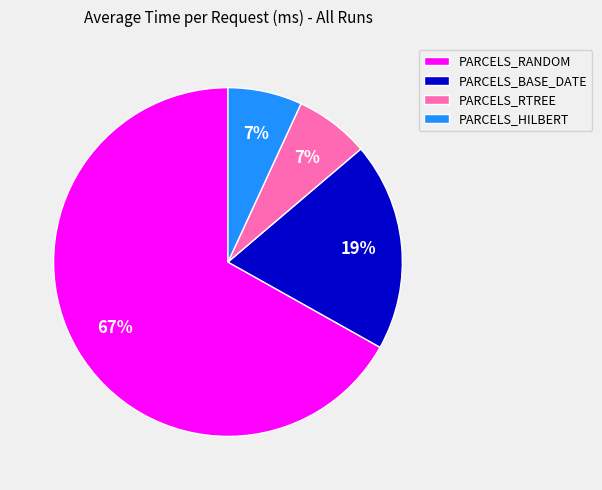

Approximately how many times larger is the value at PARCELS_HILBERT compared to PARCELS_RTREE?

1.0